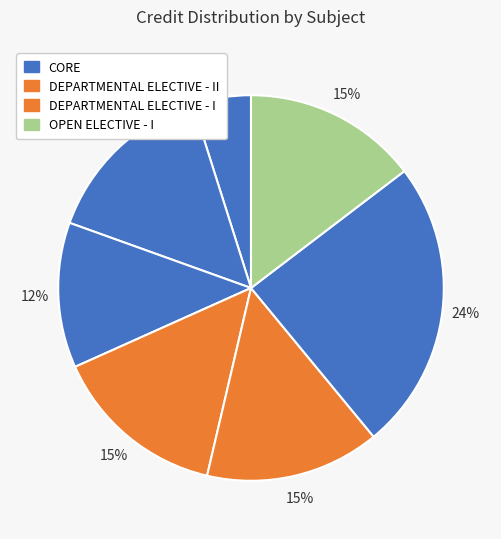

What is the smallest slice in the pie chart?

CS400 Summer Training